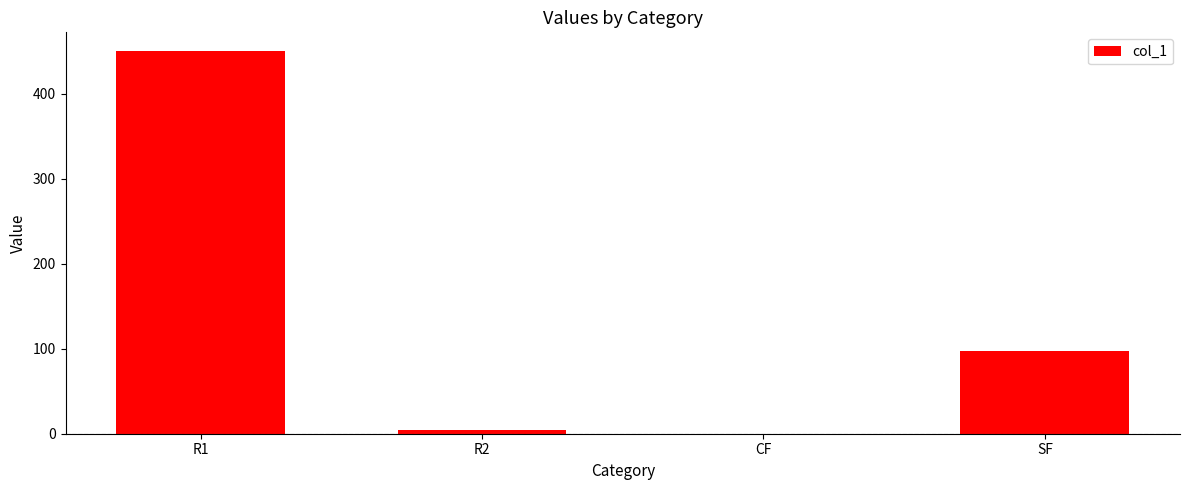

Which has a higher value, SF or CF?

SF